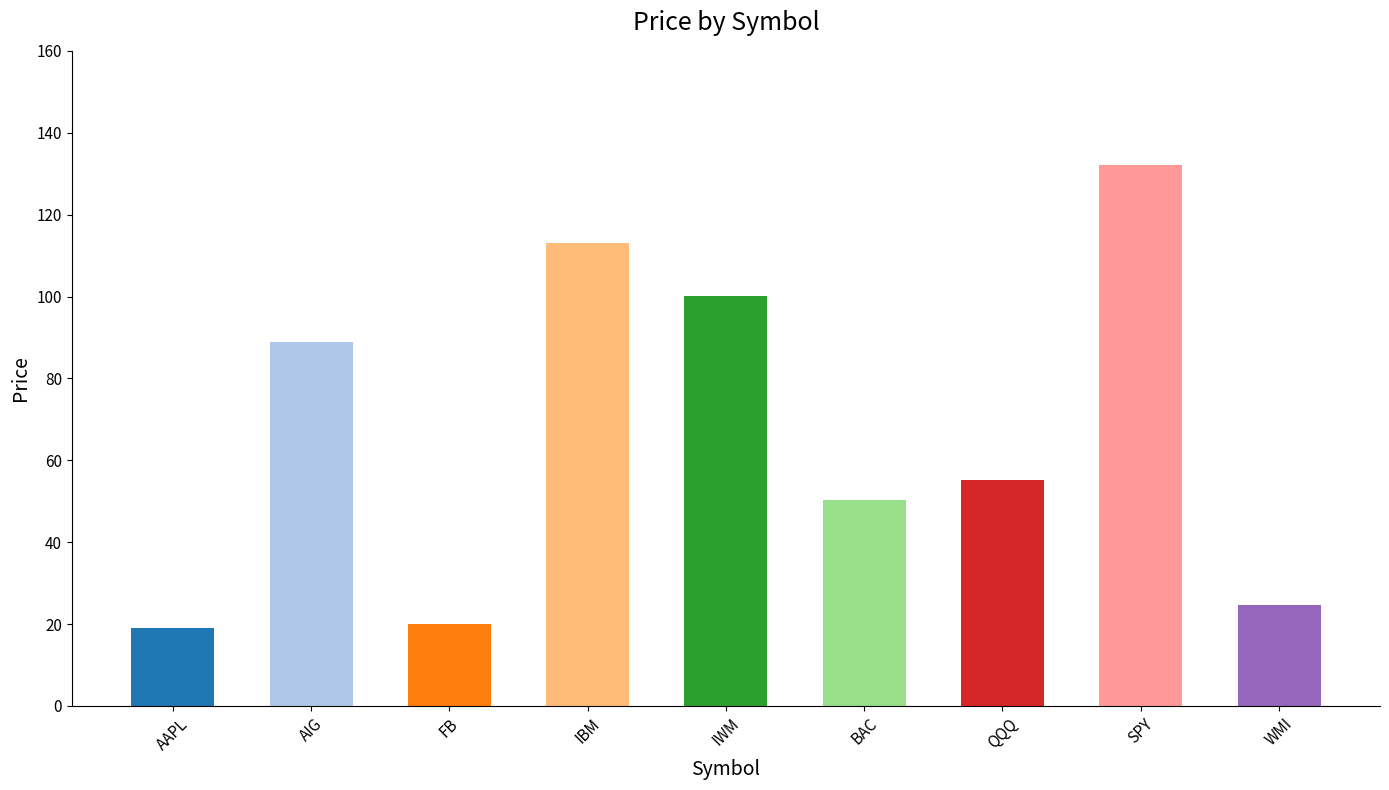

What position from the right is WMI?

1